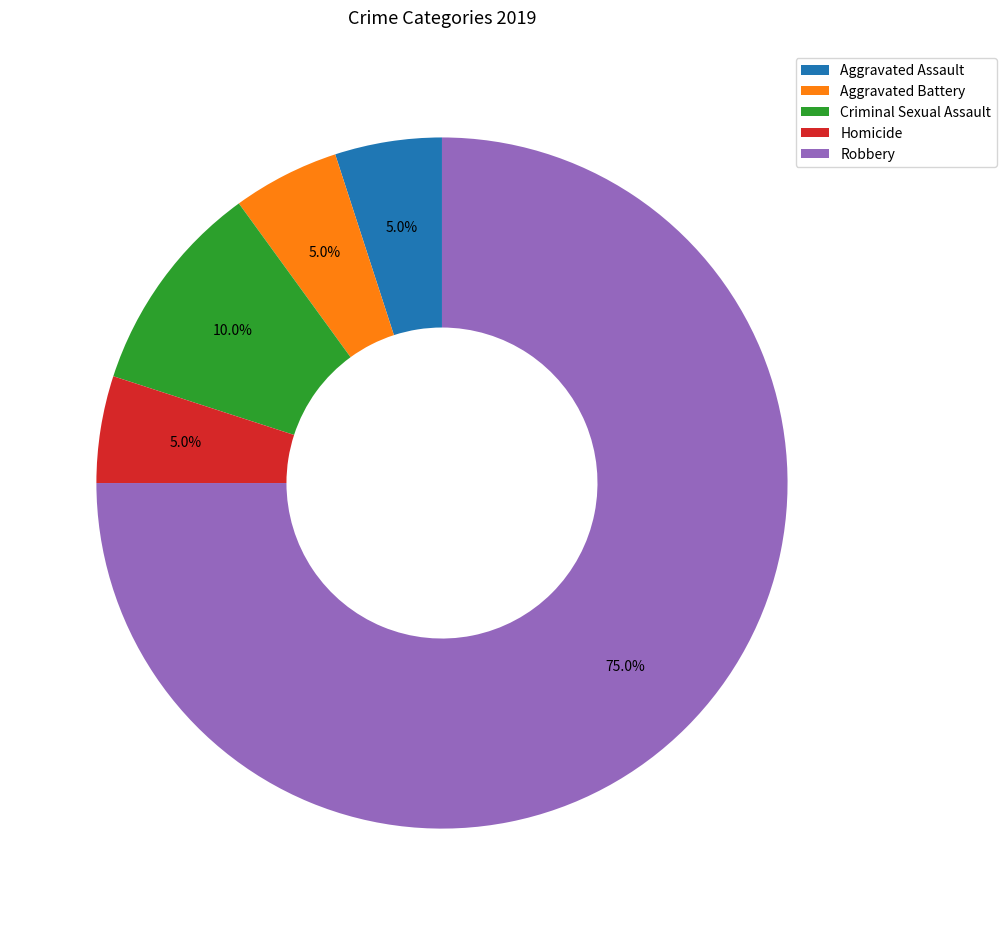

True or false: Aggravated Battery accounts for 1% of the total.

False